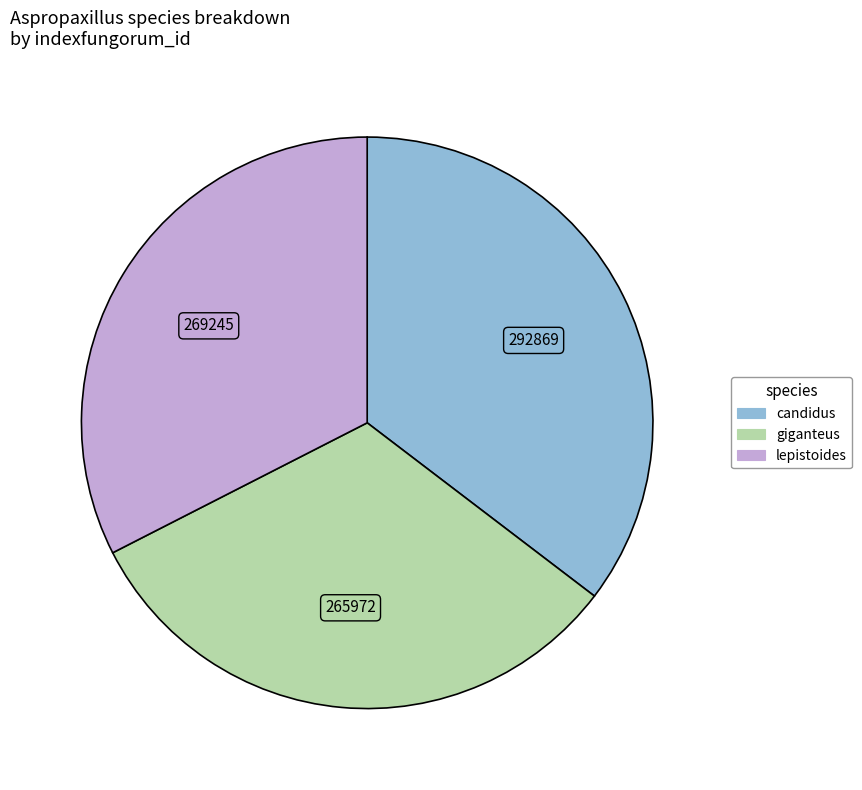

Which category has the biggest portion of the pie?

candidus